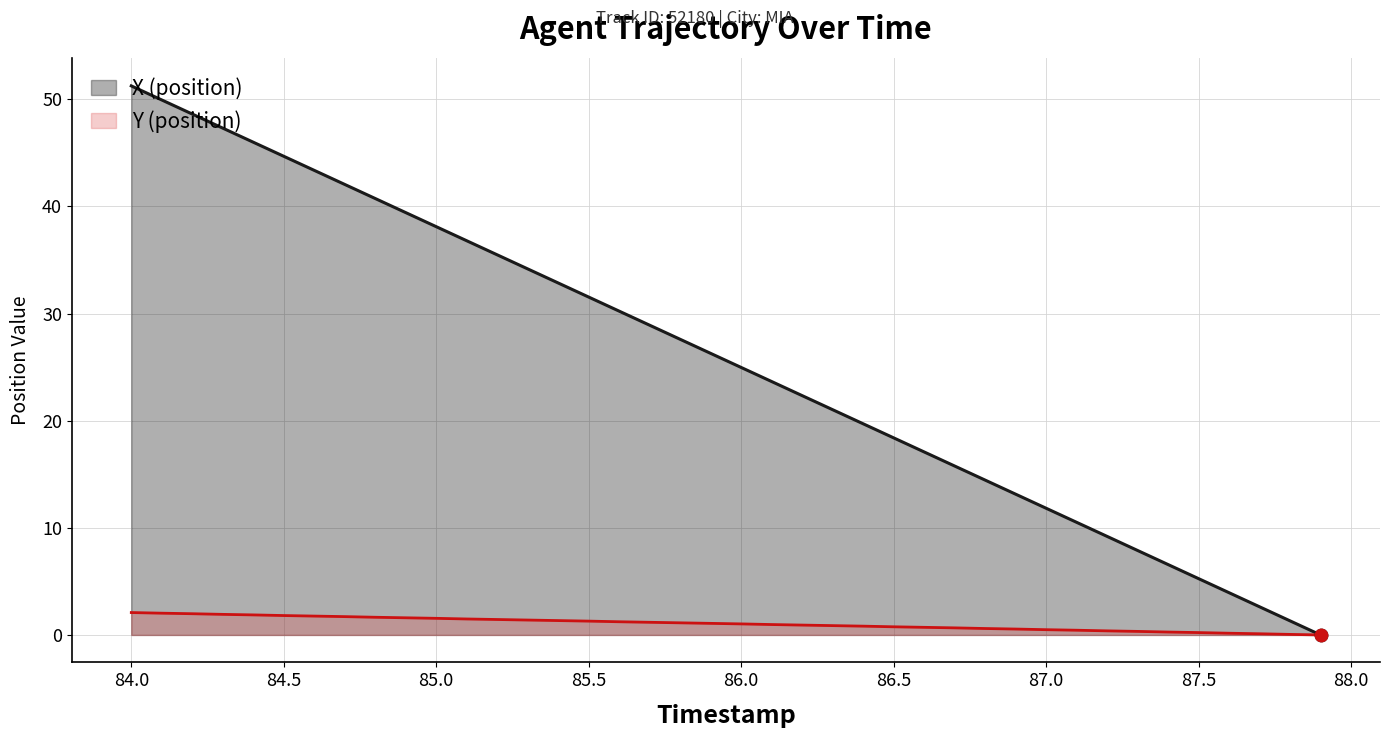

Is the value of Y (position) at 87.5 greater than the value of X (position) at 86.7?

No